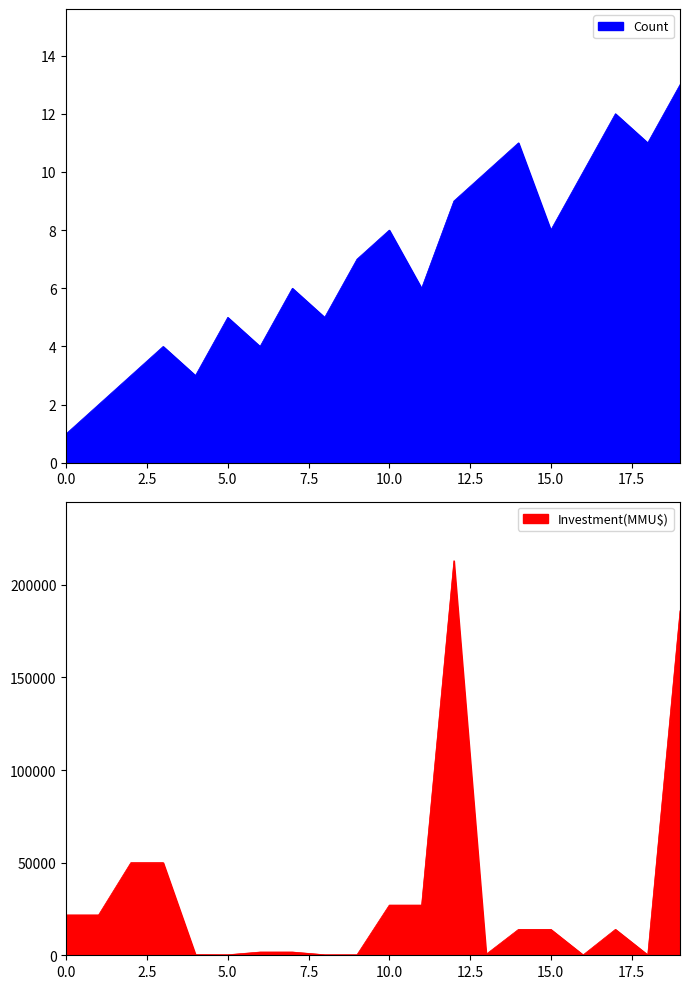

True or false: Investment(MMU$) and Count intersect in this chart.

False